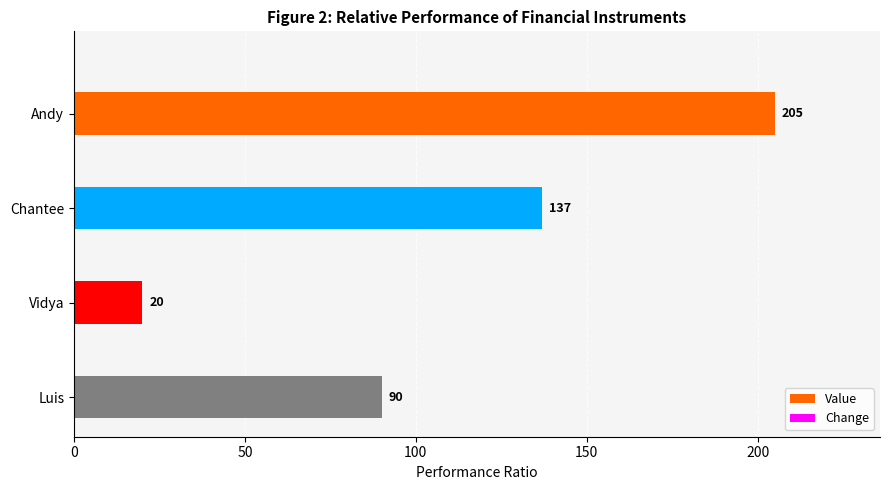

Rank the categories by value from highest to lowest.

Andy, Chantee, Luis, Vidya